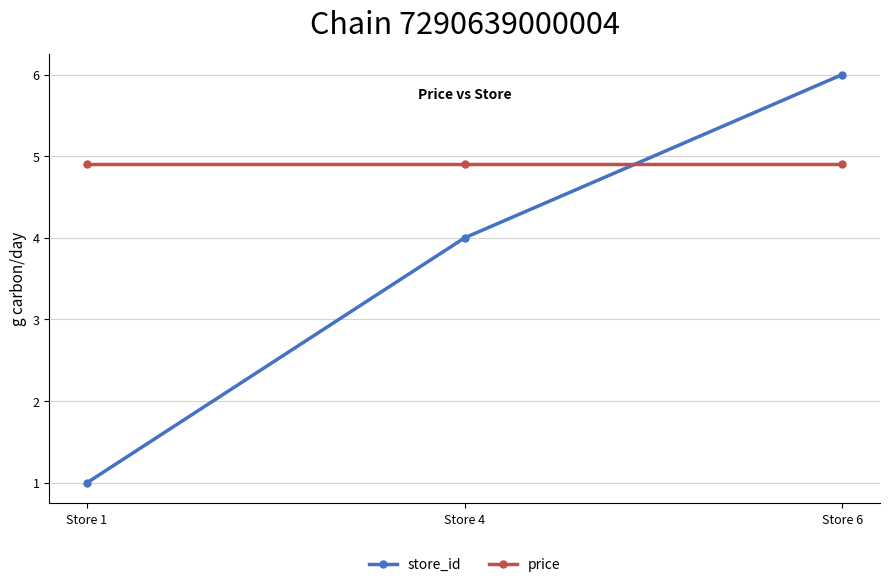

What is the spread (max minus min) of values at Store 1?

3.9